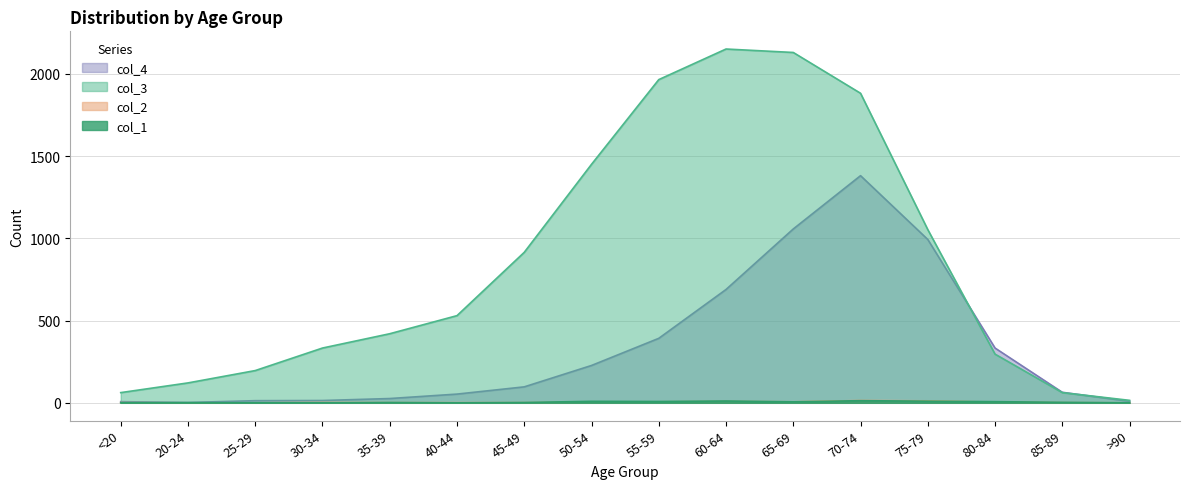

Between 25-29 and 65-69, which series saw the biggest shift?

col_3